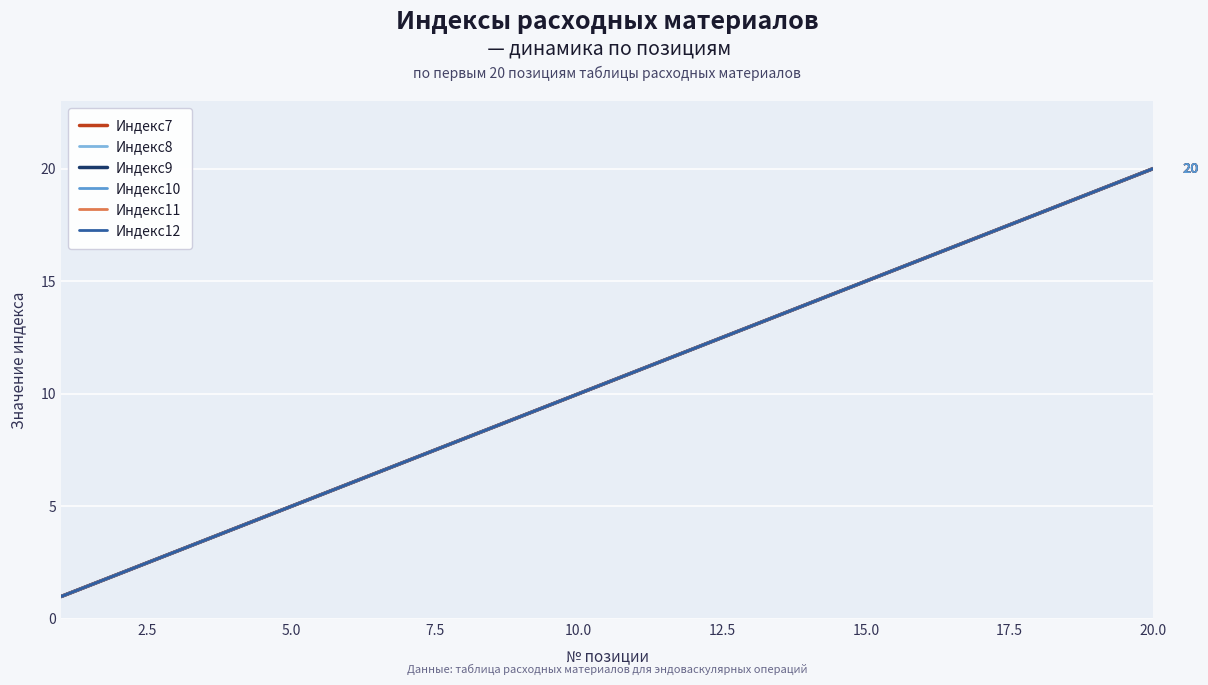

Does the chart display data point markers on the line(s)?

No